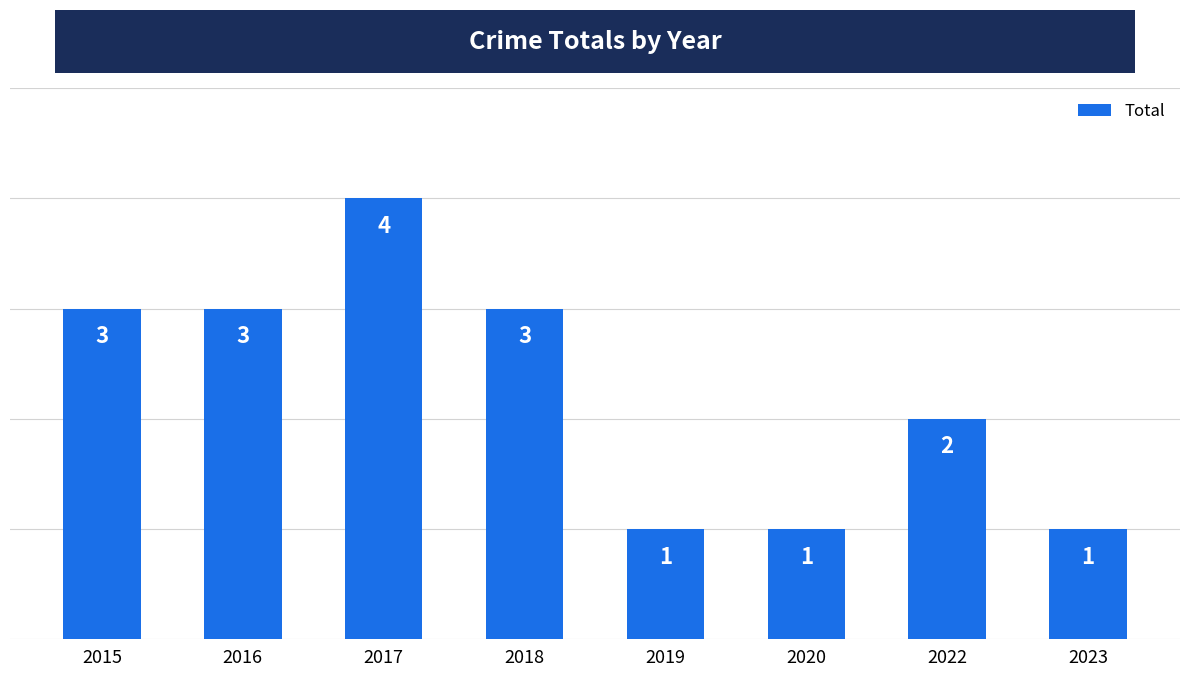

What is the difference between the maximum and minimum values?

3